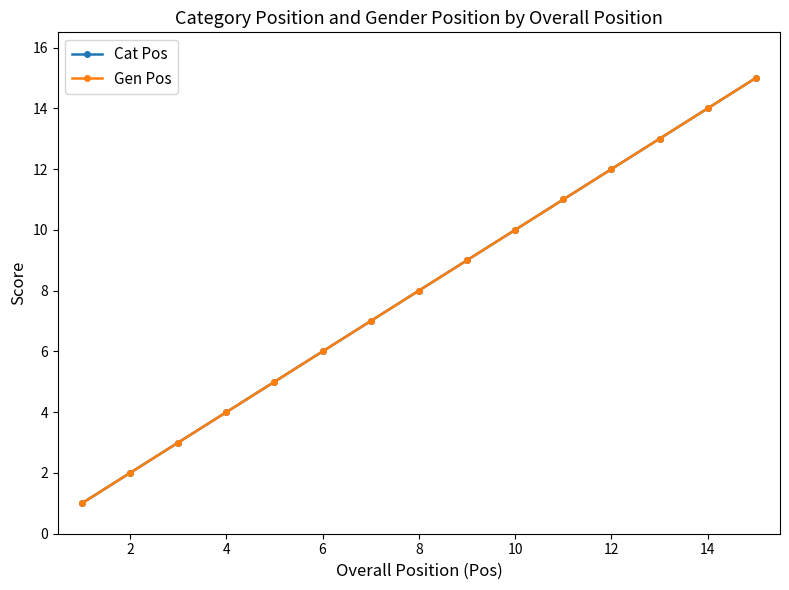

Reading right to left, transcribe all the data shown in this chart.

Cat Pos: 15	14	13	12	11	10	9	8	7	6	5	4	3	2	1
Gen Pos: 15	14	13	12	11	10	9	8	7	6	5	4	3	2	1